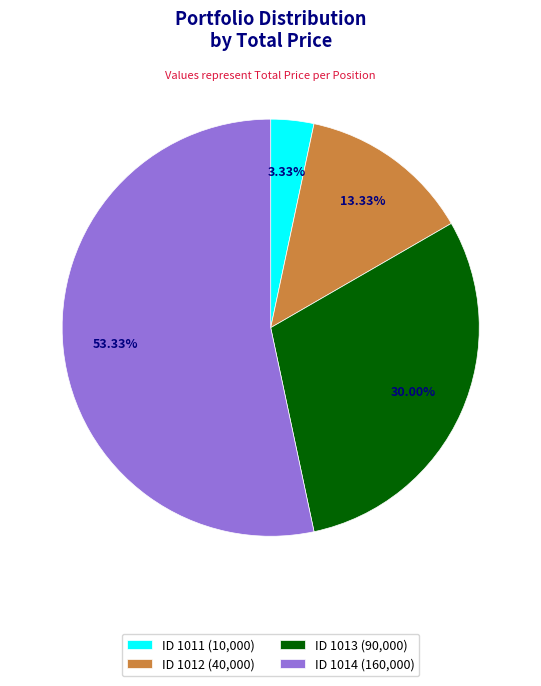

Which slice represents more than half of the pie?

ID 1014 (160,000)